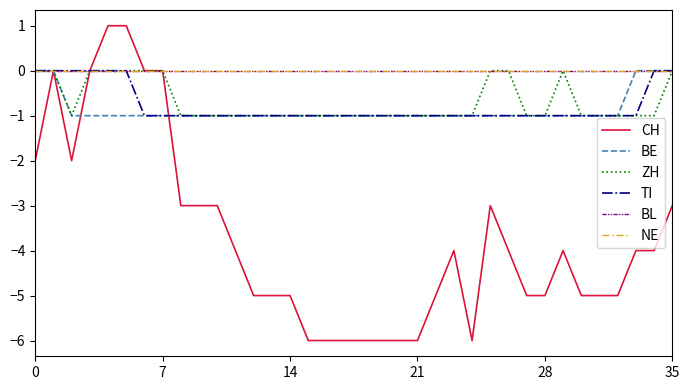

What is the label of the 18th point from the right?

18